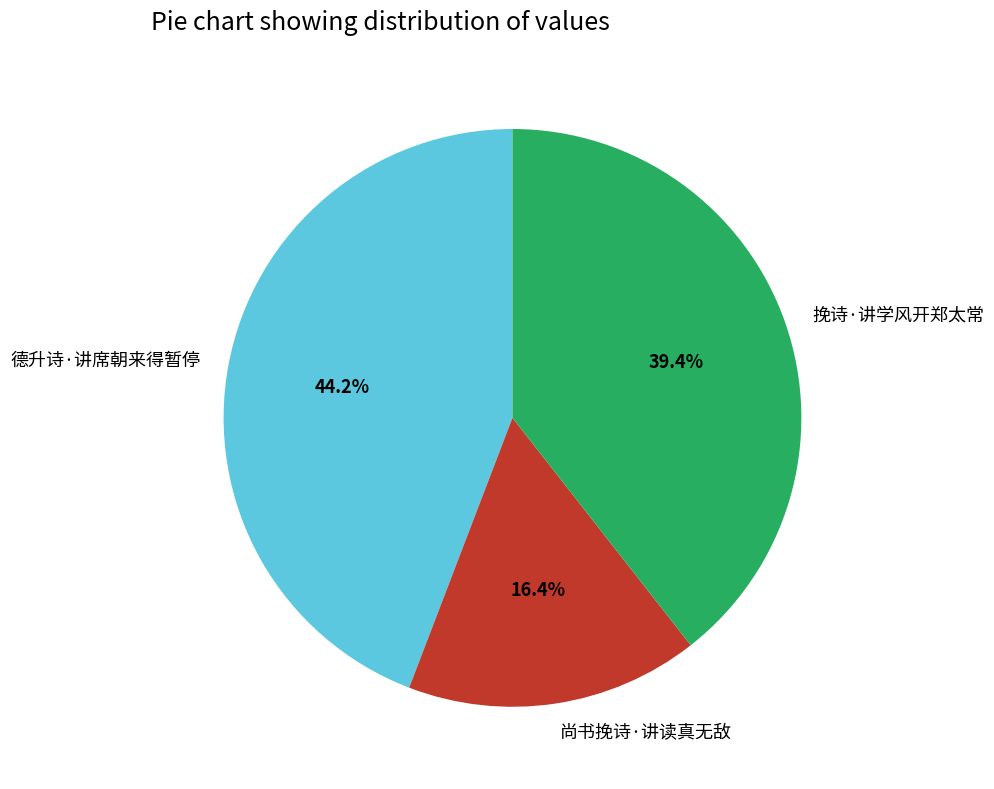

Rank the categories by value from lowest to highest.

尚书挽诗·讲读真无敌, 挽诗·讲学风开郑太常, 德升诗·讲席朝来得暂停